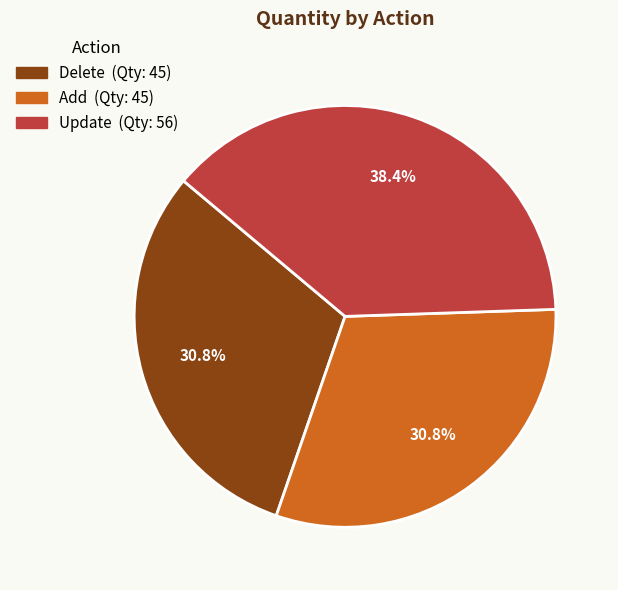

How many slices are in this pie chart?

3